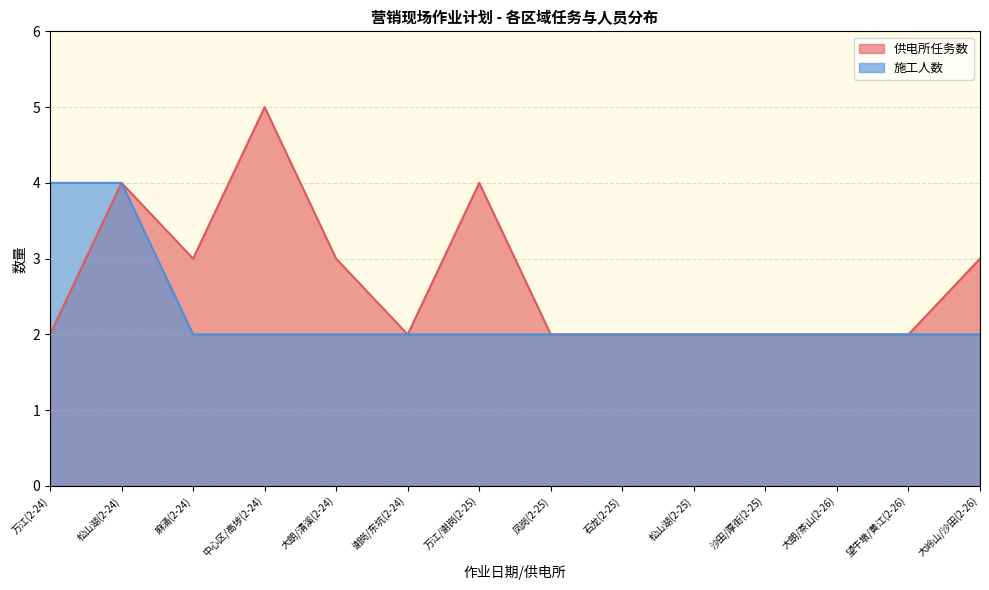

What is the highest value of the 供电所任务数 series?

5